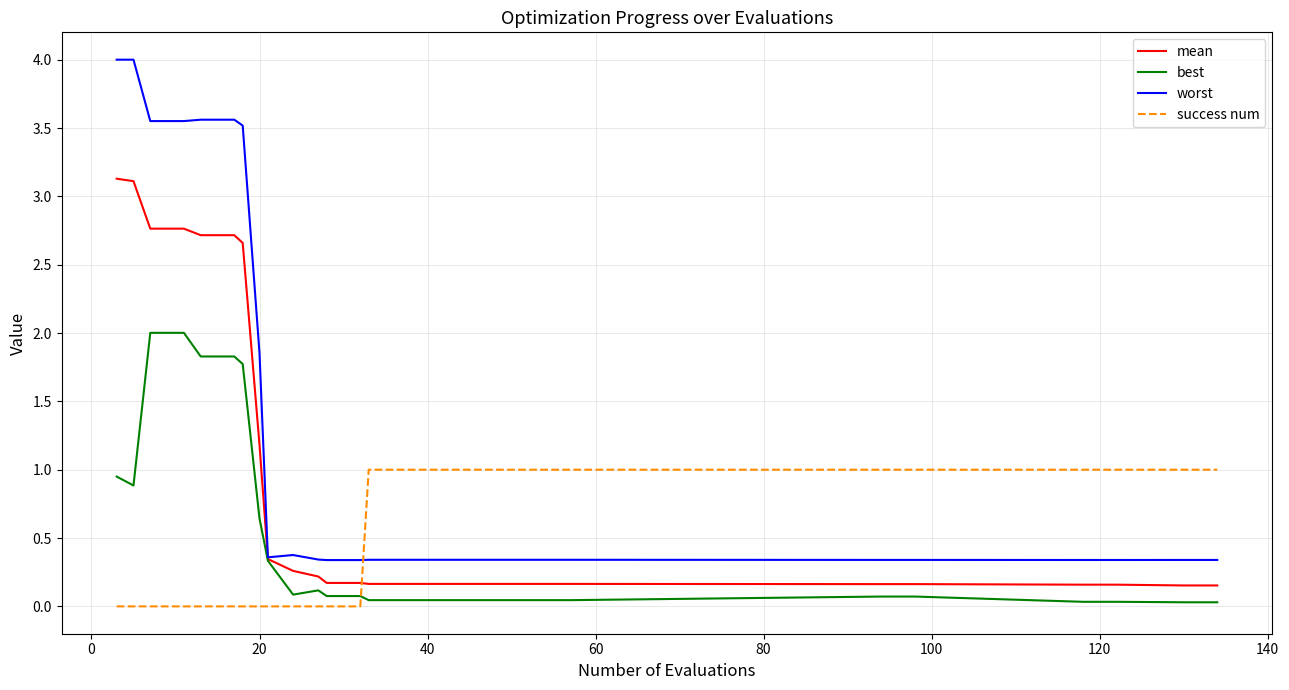

Rank the series by their maximum value, from highest to lowest.

worst, mean, best, success num